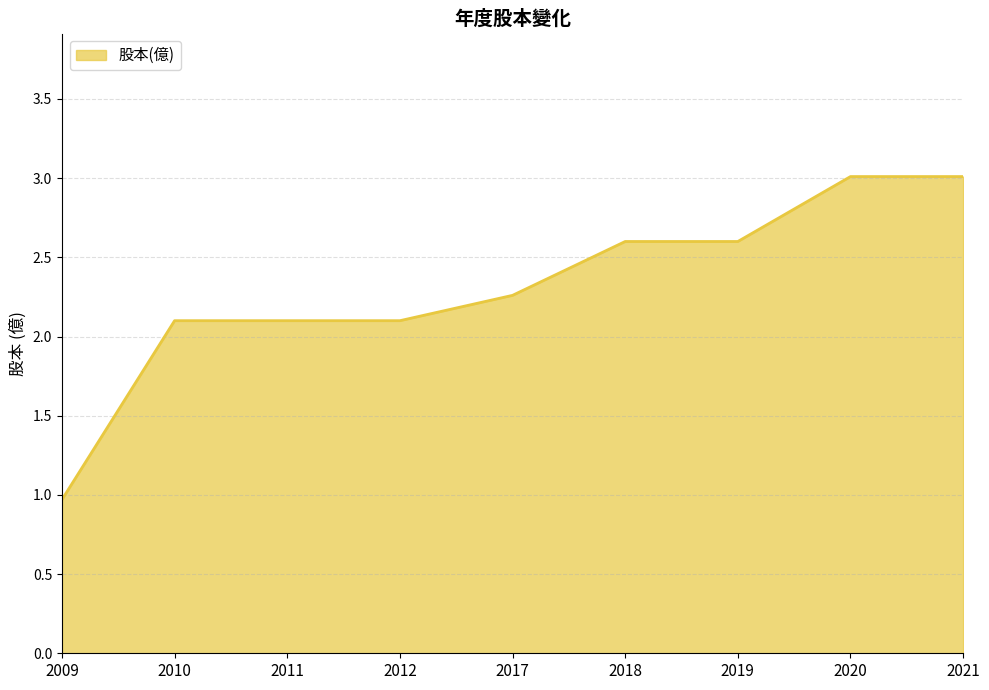

Where is the data nearest to the value 1?

2009